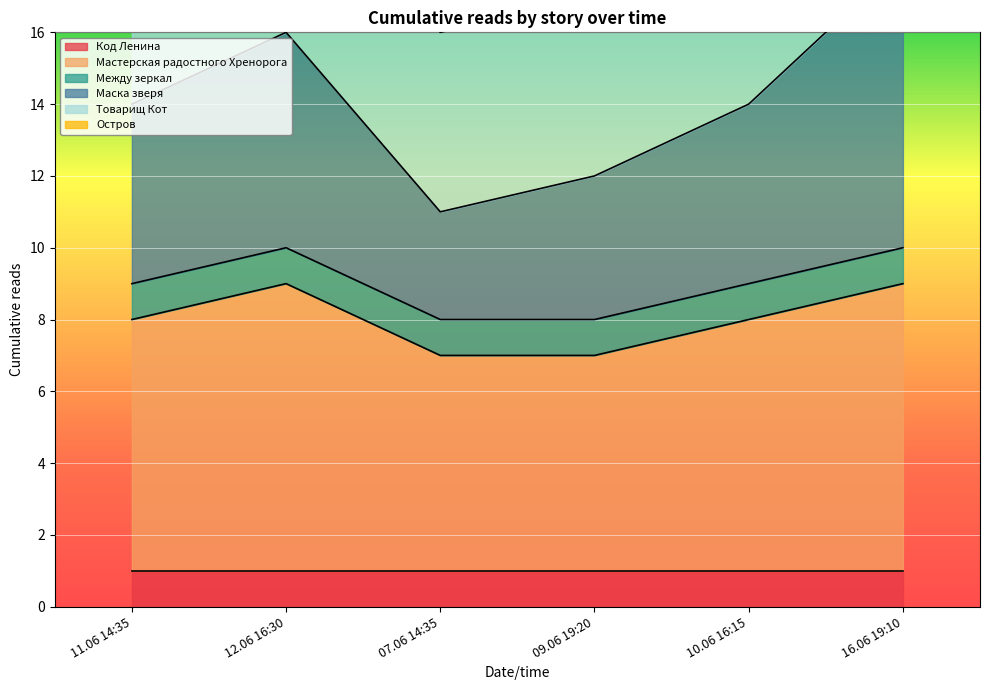

What is the label of the 5th point from the right?

12.06 16:30